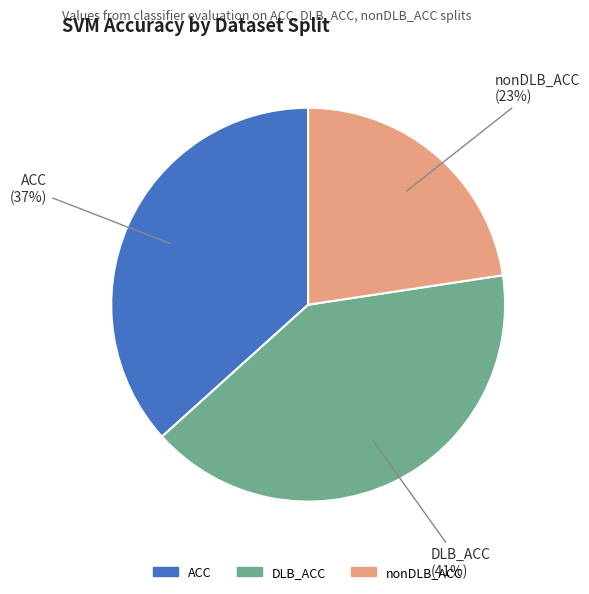

Is it true that DLB_ACC is 33% of the pie?

False